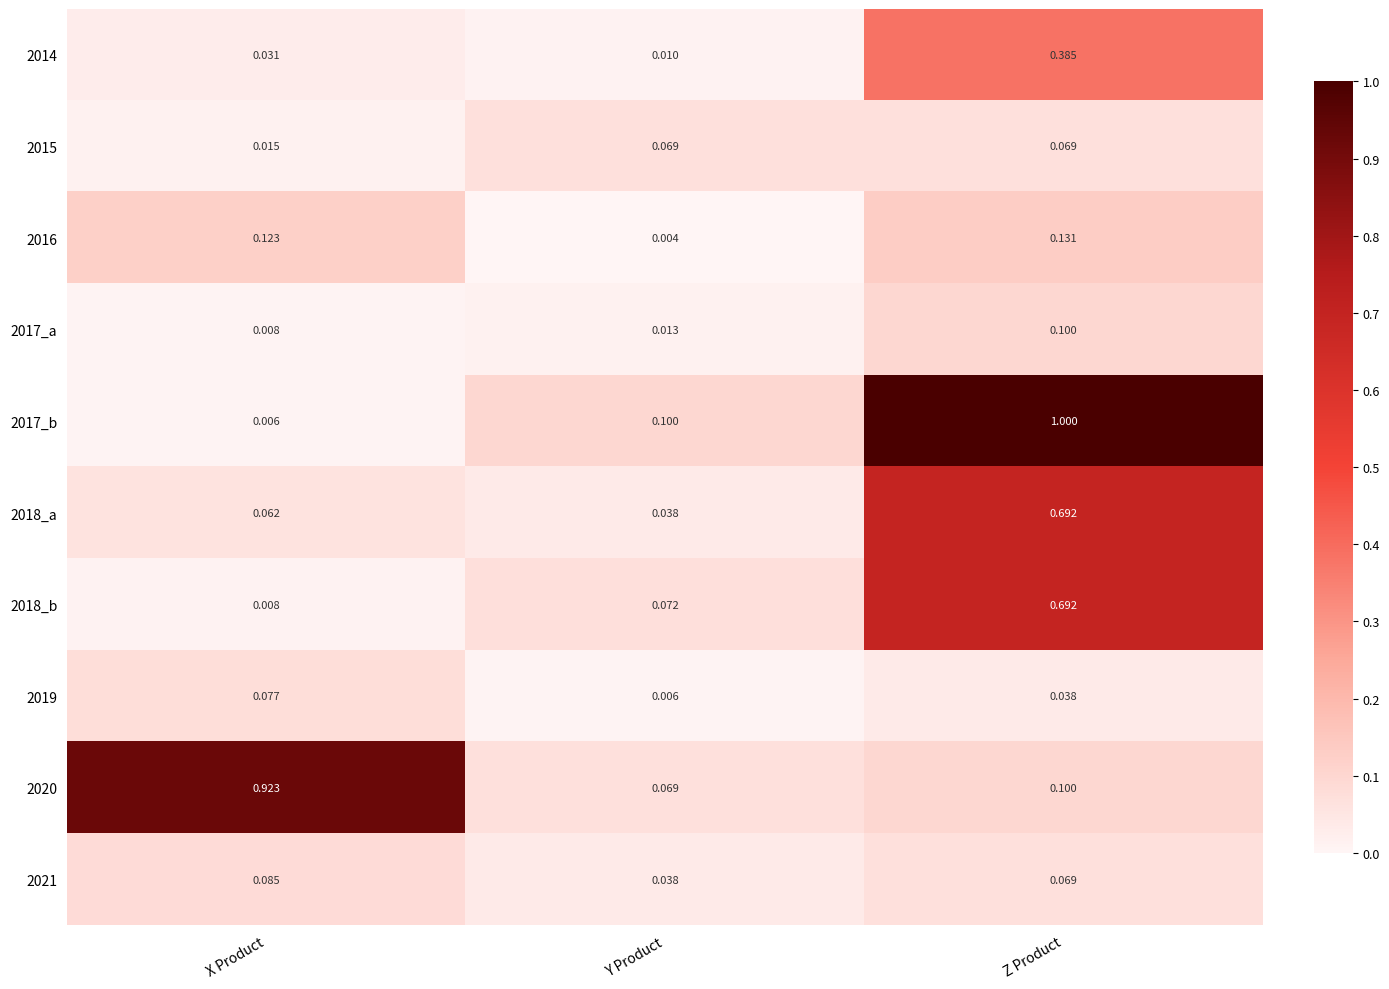

At which category is the sum across all series the highest?

Z Product